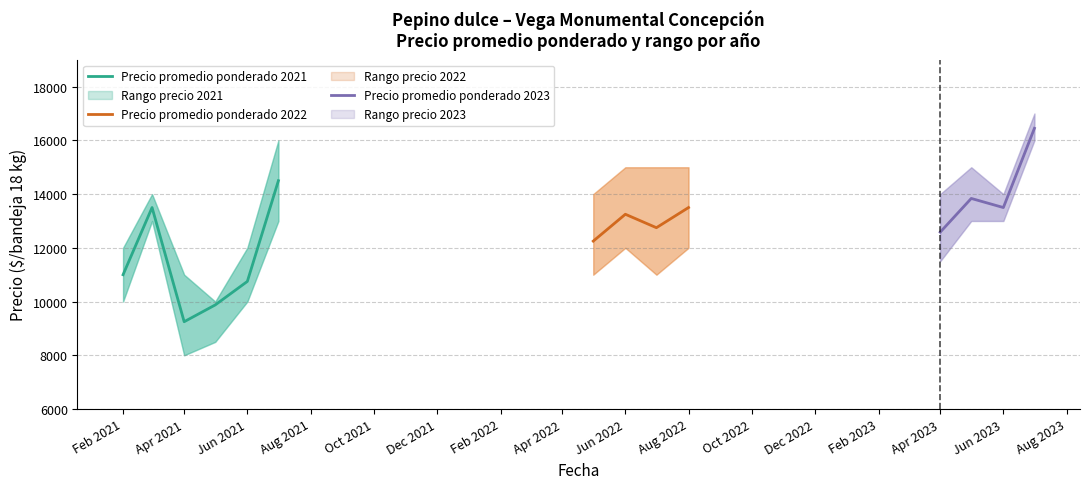

Which category has the lowest value in the Precio promedio ponderado 2021 series?

Apr 2021